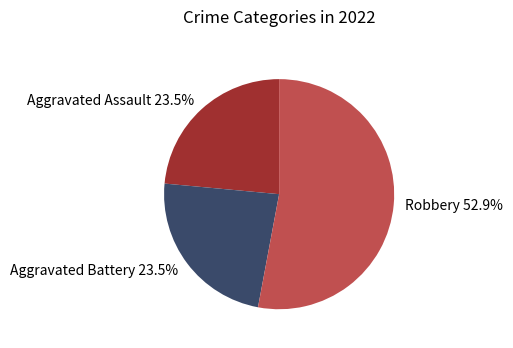

Is there a majority slice in this chart?

Yes